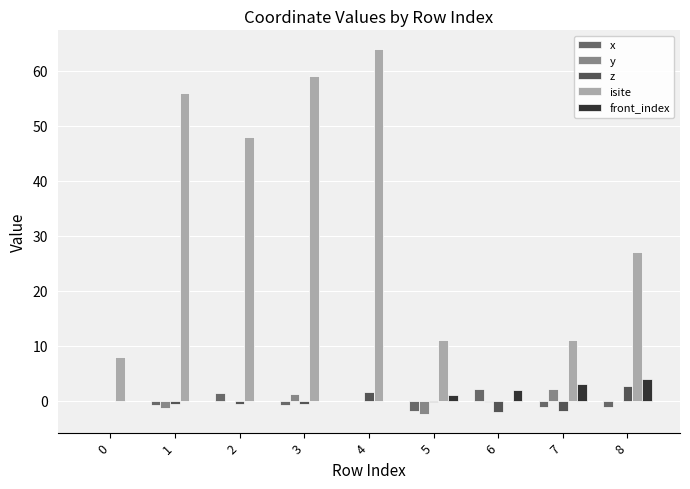

Where does the z series first go above 0?

4